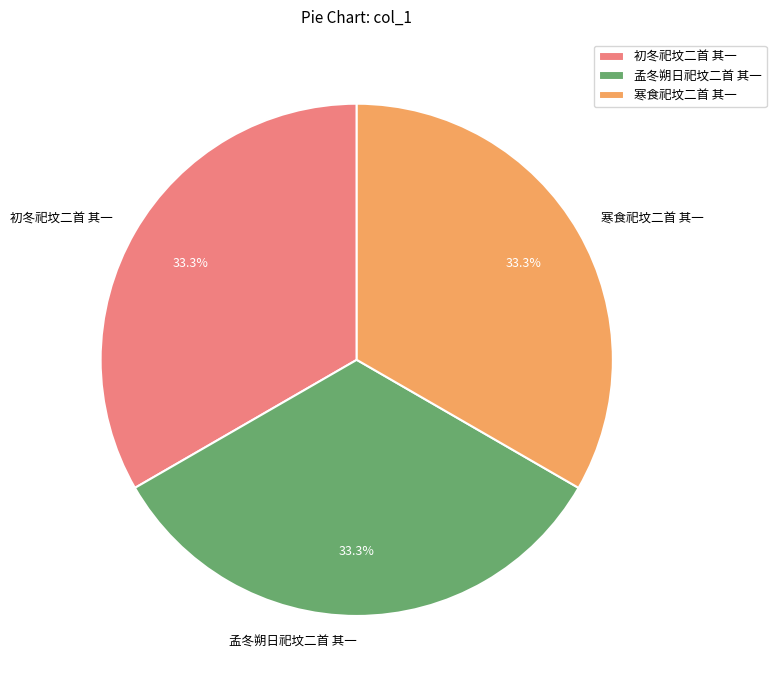

True or false: 寒食祀坟二首 其一 accounts for 33% of the total.

True